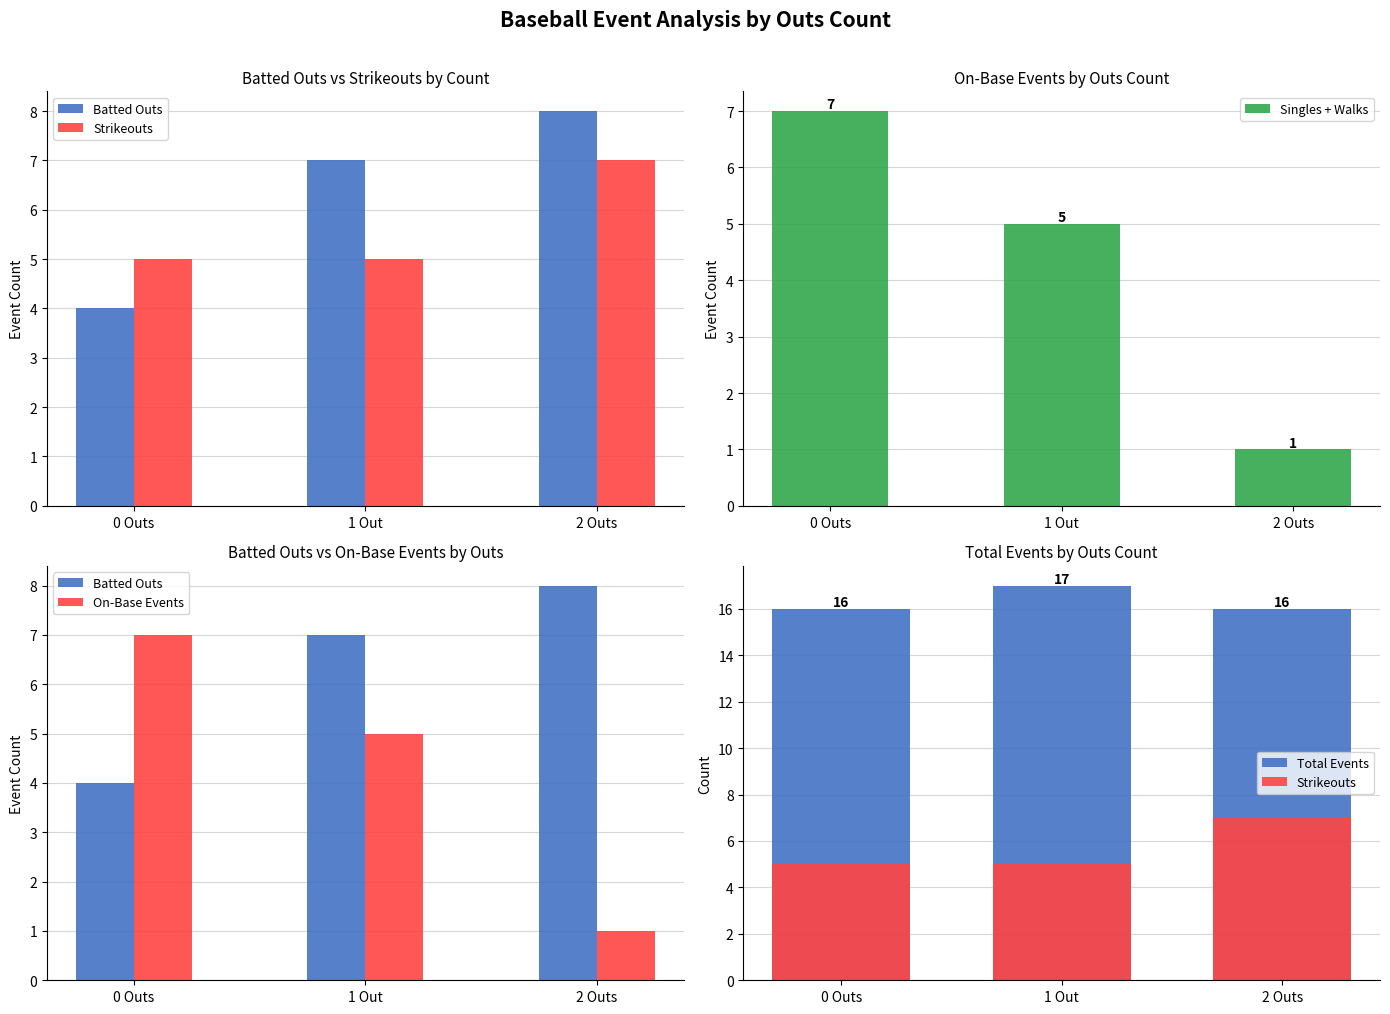

What is the total value across all series at 1 Out?

39